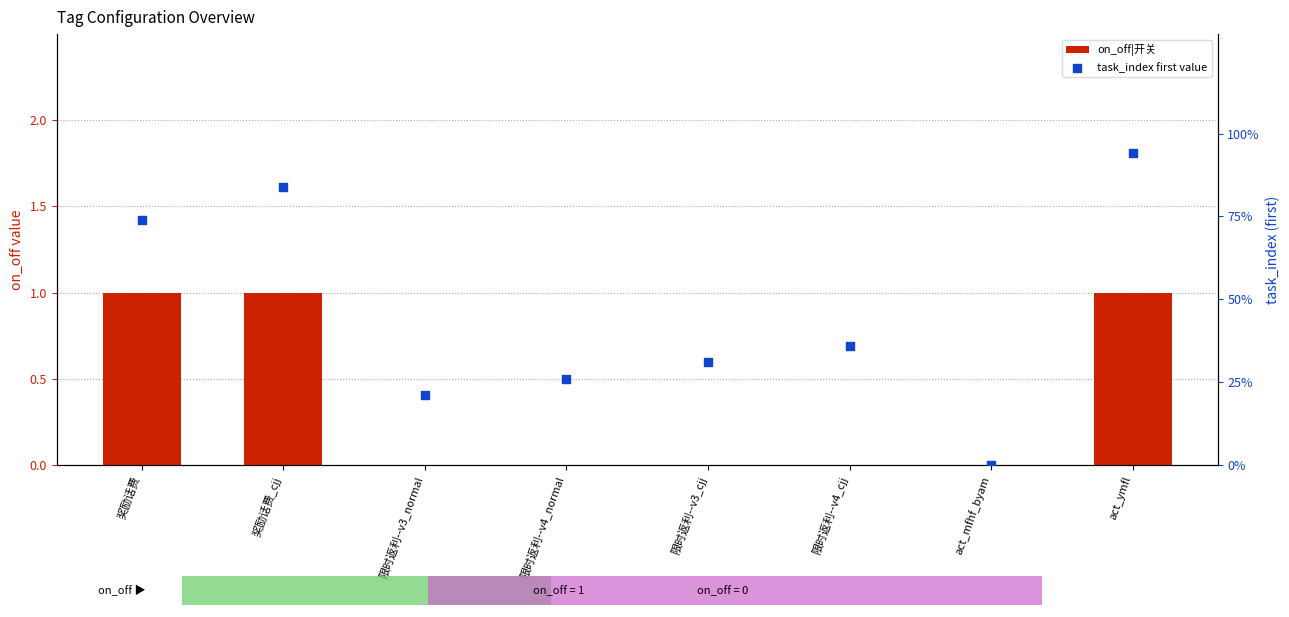

Which series reaches the minimum Y coordinate?

on_off|开关